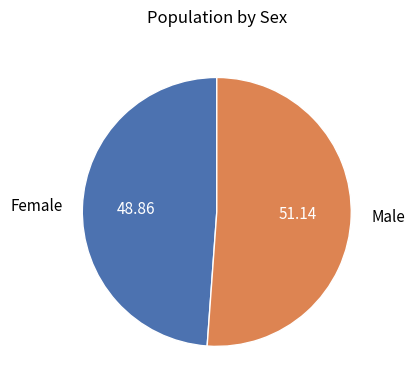

Between Male and Female, which is larger?

Male